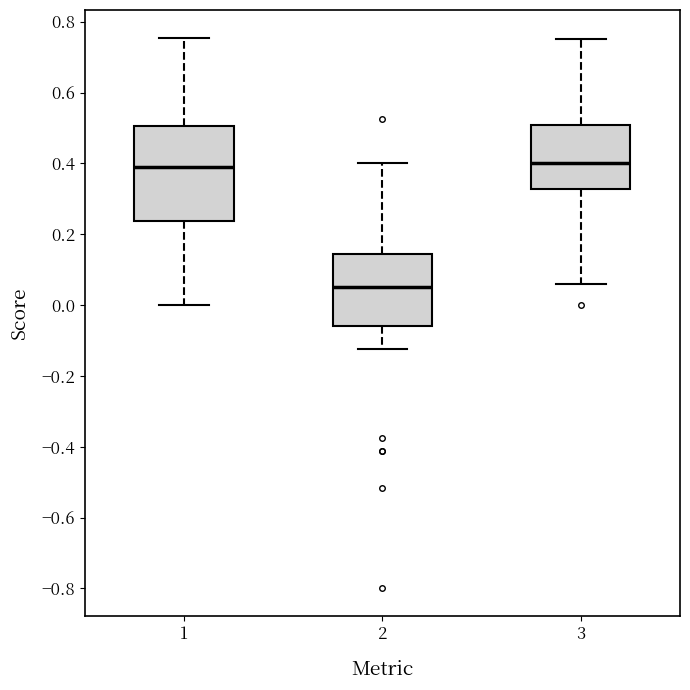

Reading left to right, read every box against the y-axis: the position of its median line, the range the box covers, and the ends of its whiskers. The values are not printed on the chart, so give them approximately, as read against the axis.

1: median 0.40, box 0.24 to 0.50, whiskers 0.00 to 0.76
2: median 0.06, box -0.06 to 0.14, whiskers -0.12 to 0.40
3: median 0.40, box 0.32 to 0.50, whiskers 0.06 to 0.76